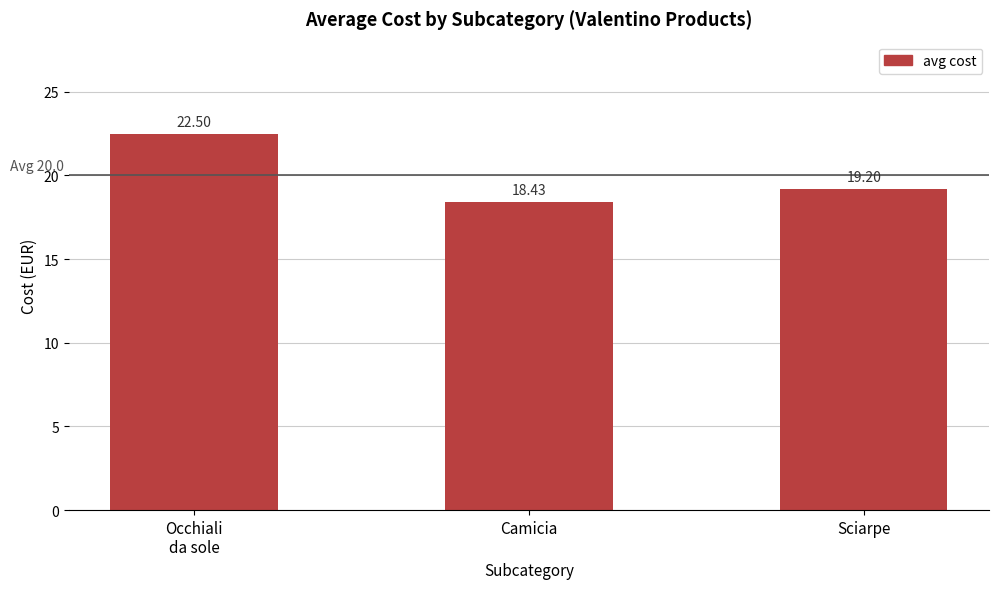

What is the difference between the maximum and minimum values?

4.1